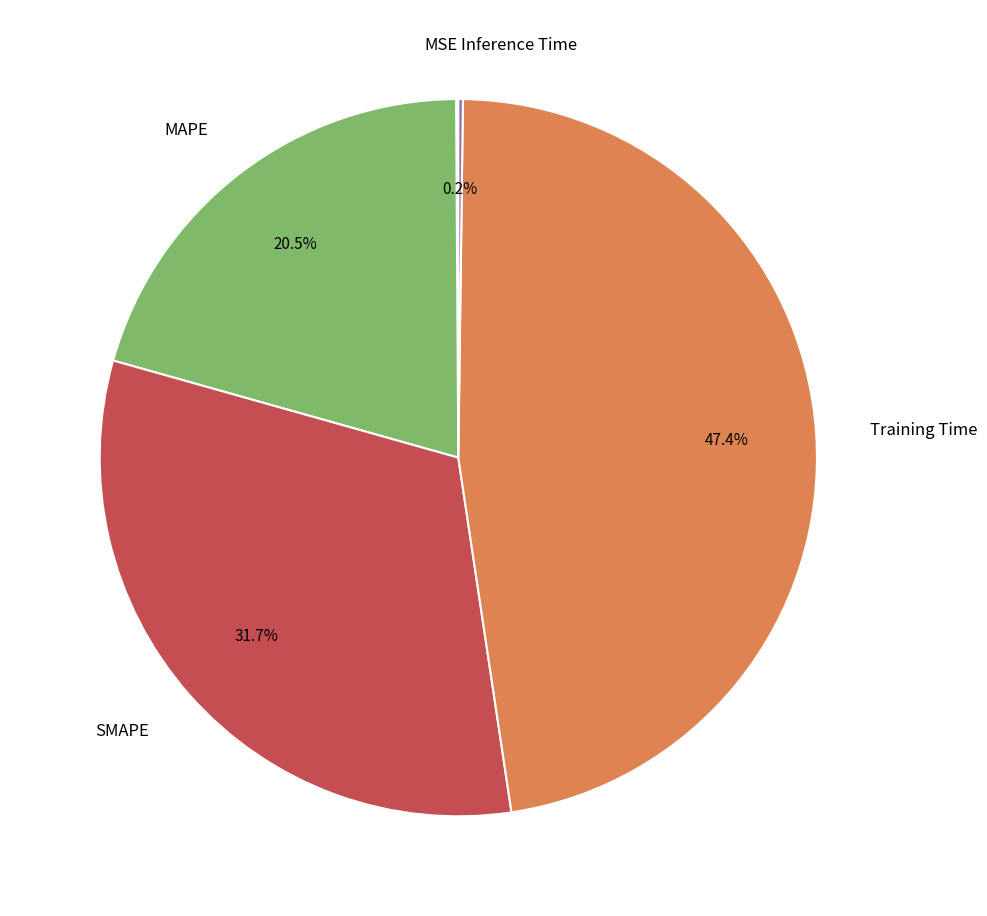

Is the sum of Training Time and MAPE greater than half?

Yes